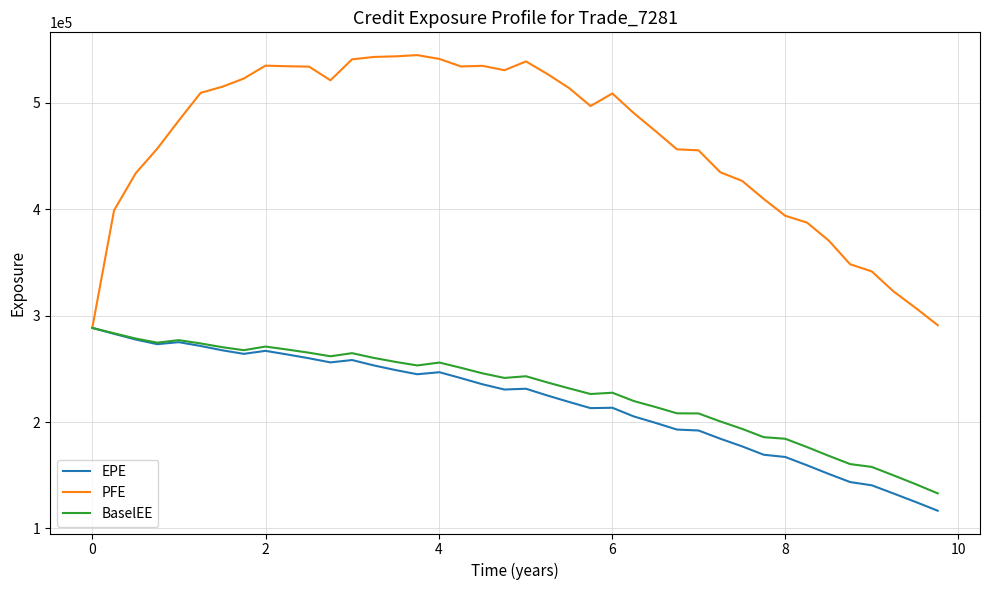

Which series has the largest total across all categories?

PFE